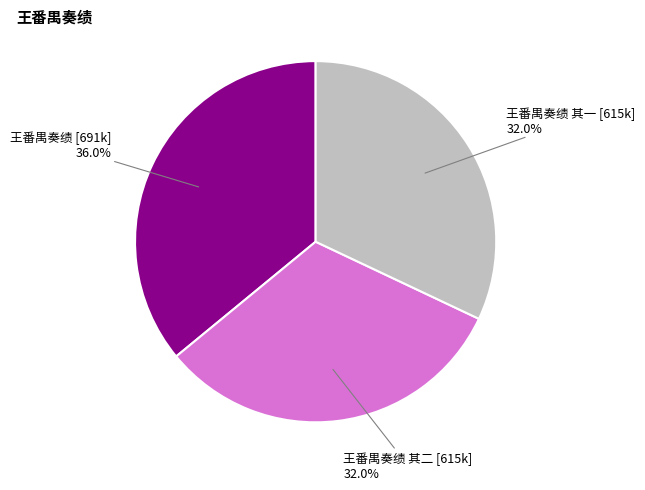

Does any single category account for the majority?

No